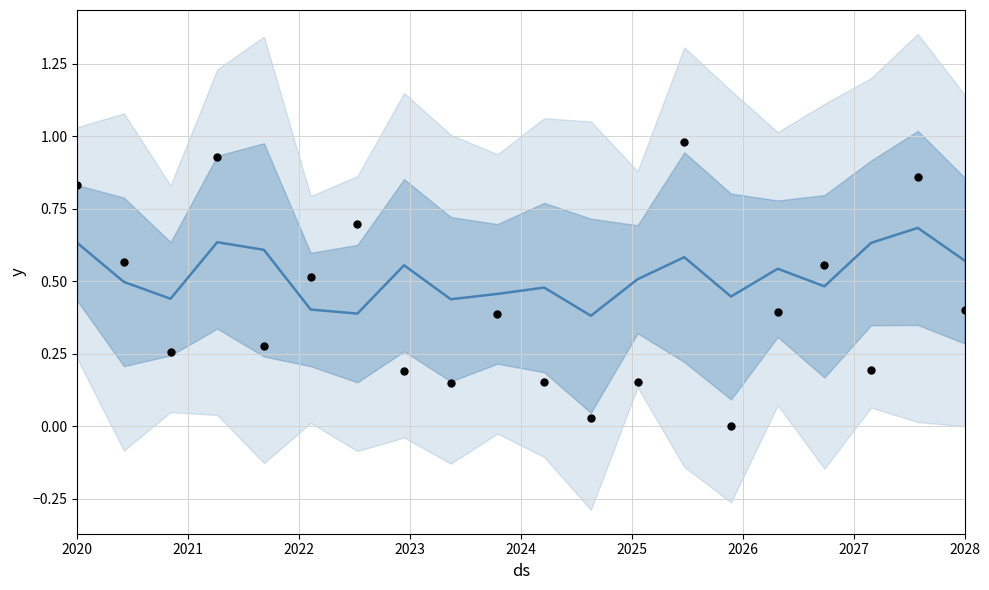

Which series reaches the maximum Y coordinate?

actuals